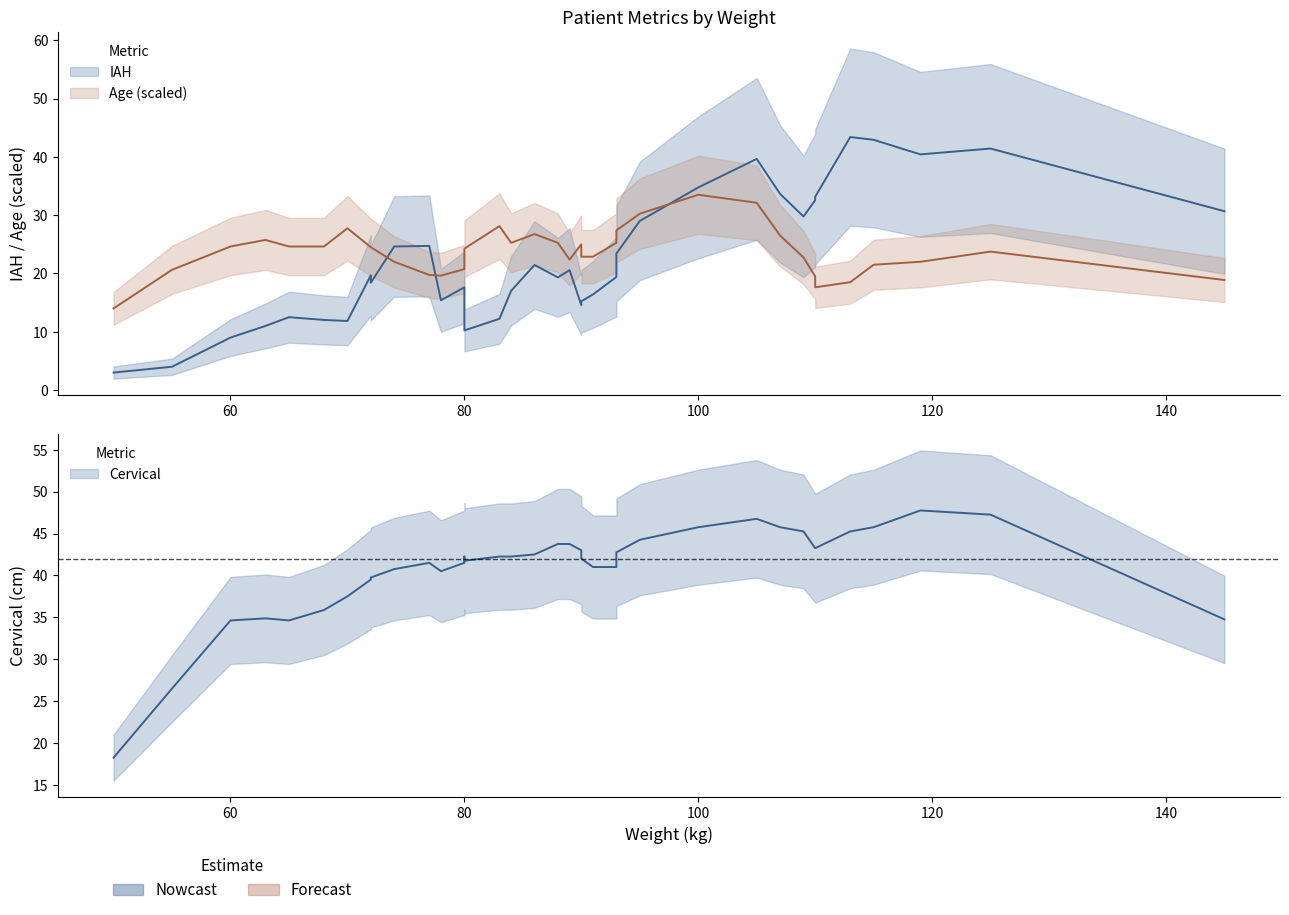

How many times do Cervical and IAH cross each other?

7